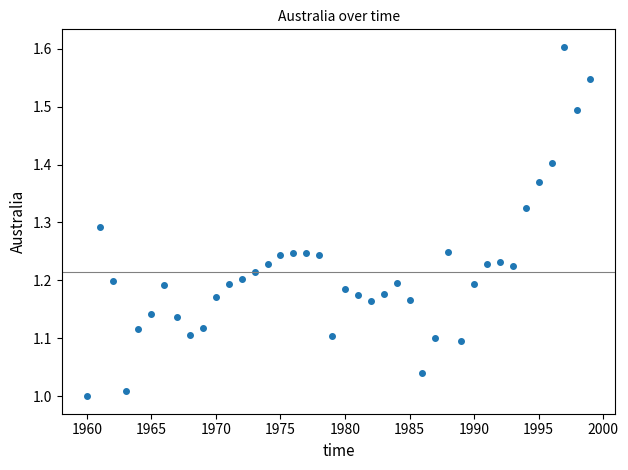

What is the range of X values (max minus min)?

39.0